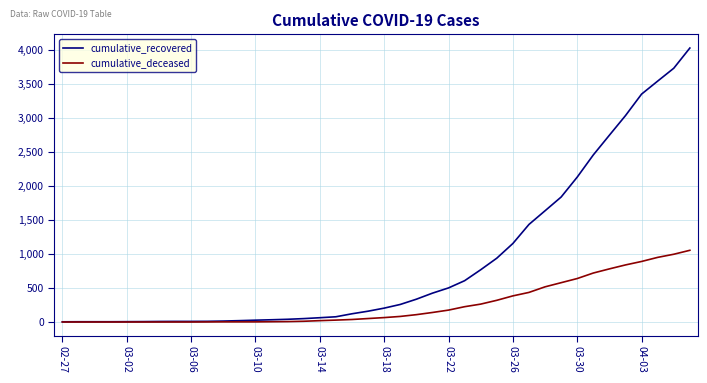

Which series has the largest total across all categories?

cumulative_recovered